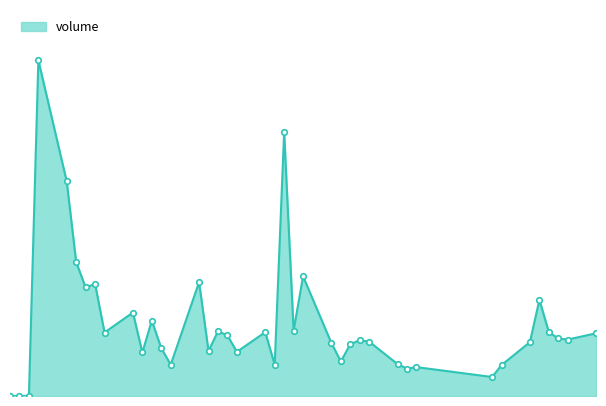

Reading left to right, extract all data points from this chart.

0	0	0	13057755	8343995	5207373	4220901	4358410	2468778	3245770	1691981	2932462	1860300	1217823	4426701	1747157	2520595	2355180	1718228	2483066	1214354	10263353	2545576	4652999	2056276	1343325	2021147	2163651	2112979	1238394	1064581	1123000	738325	1204656	2095003	3742225	2482288	2238348	2195762	2438667